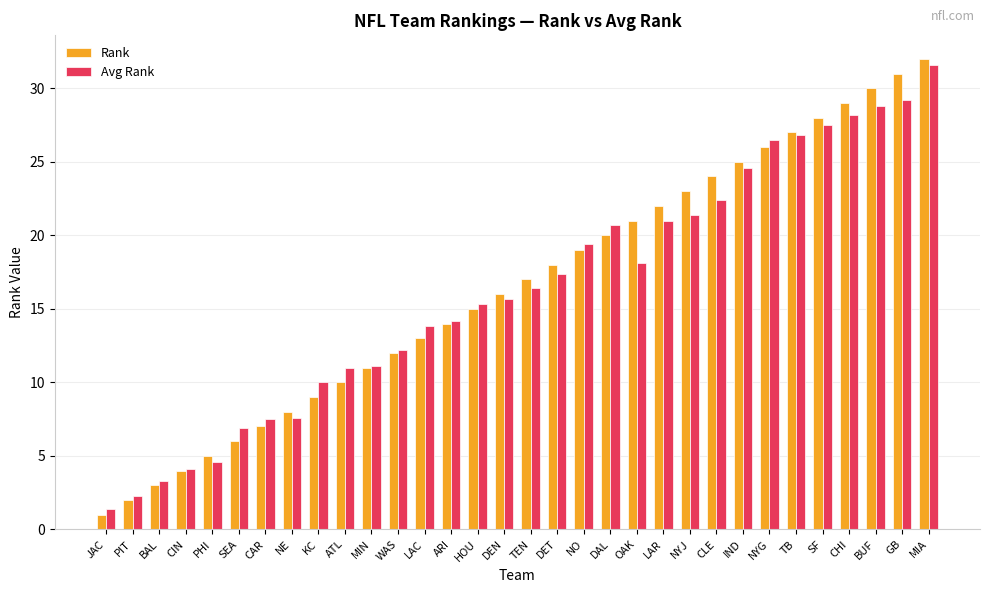

What is the total value across all series at TEN?

33.4